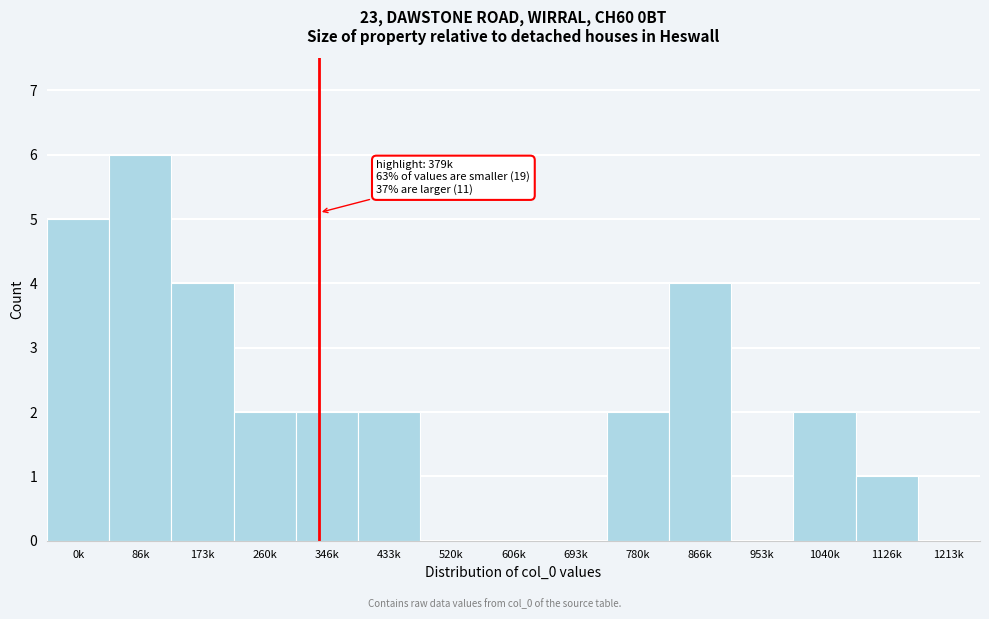

Reading left to right, extract all data points from this chart.

0k=5	86k=6	173k=4	260k=2	346k=2	433k=2	520k=0	606k=0	693k=0	780k=2	866k=4	953k=0	1040k=2	1126k=1	1213k=0